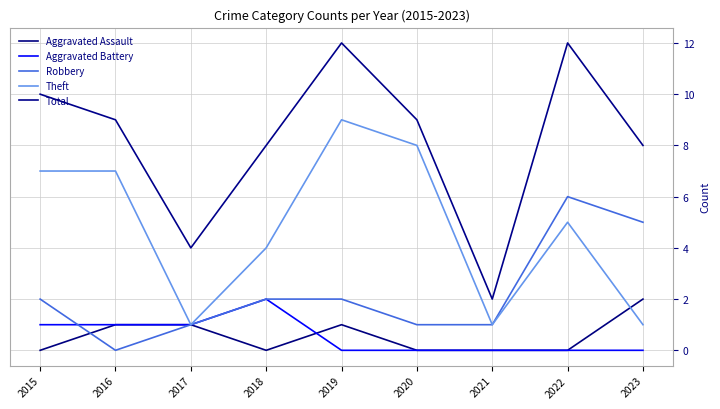

At which label does Total reach its minimum?

2021